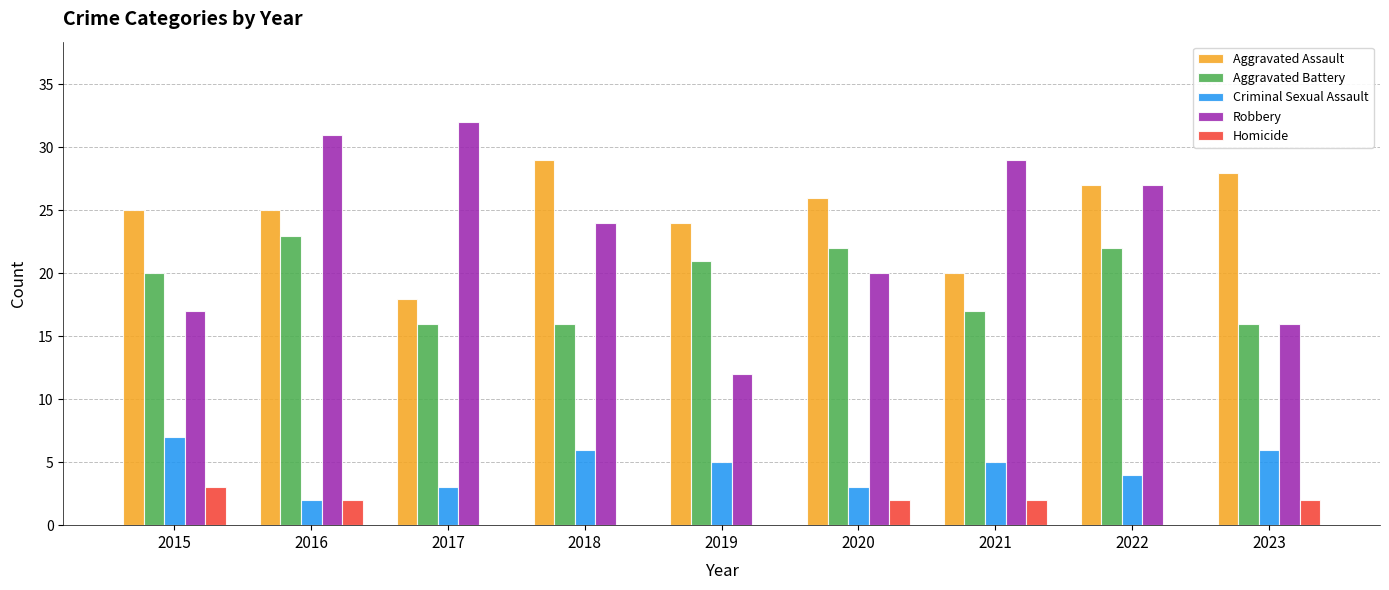

What is the total value across all series at 2016?

83